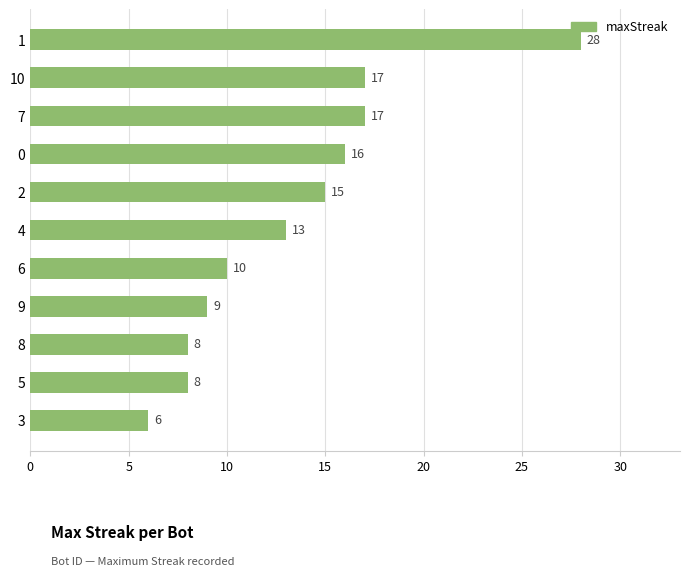

What is the ratio of the value at 4 to the value at 5?

1.6